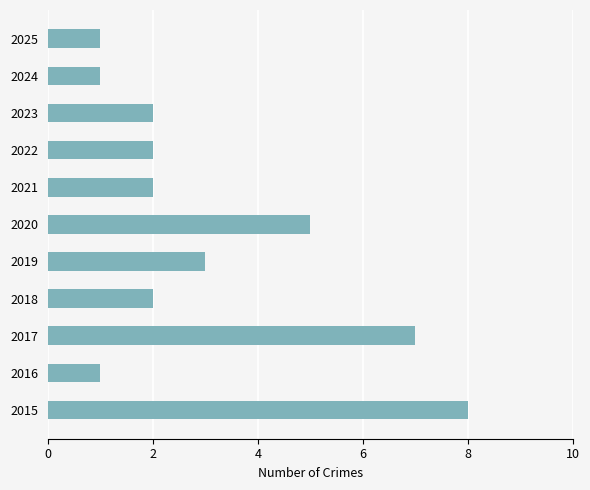

What is the average value?

3